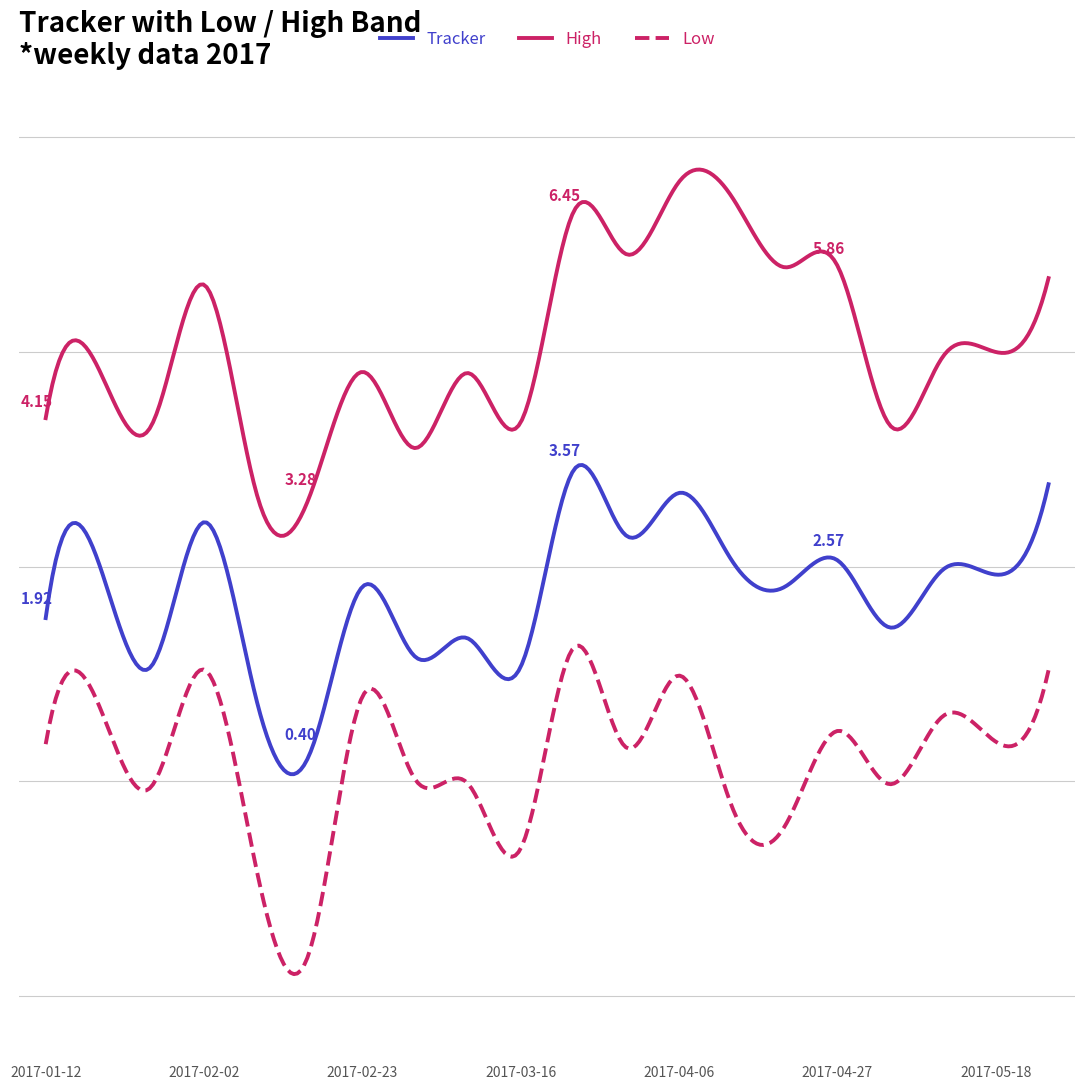

Does the chart have visible grid lines?

No